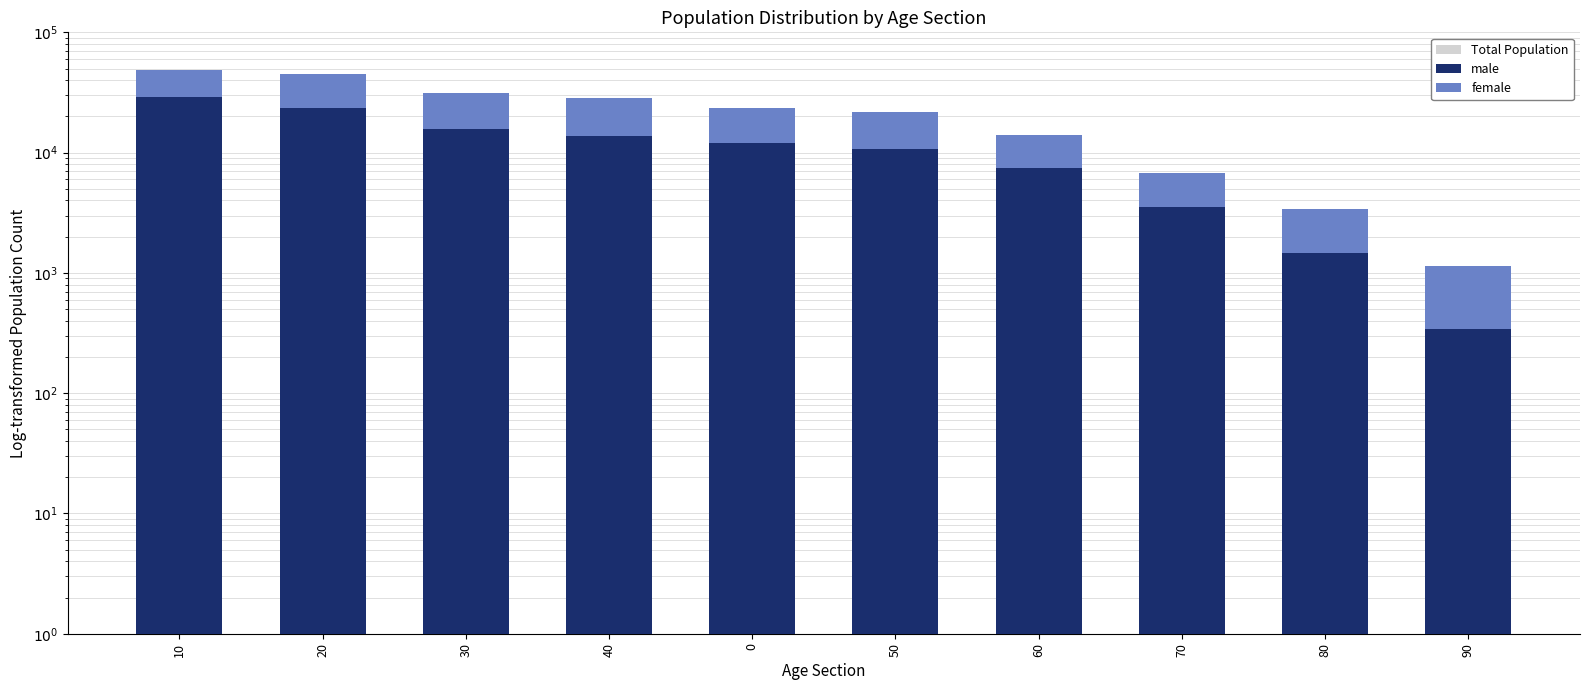

What is the difference between the Total Population values at 50 and 0?

1531